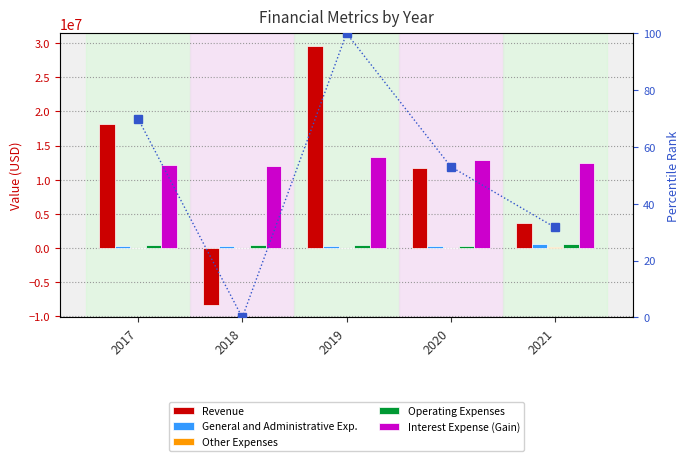

Is the value of Revenue at 2017 greater than the value of Operating Expenses at 2021?

Yes